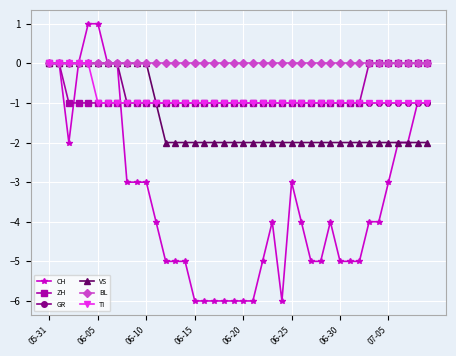

What is the smallest value displayed?

-6